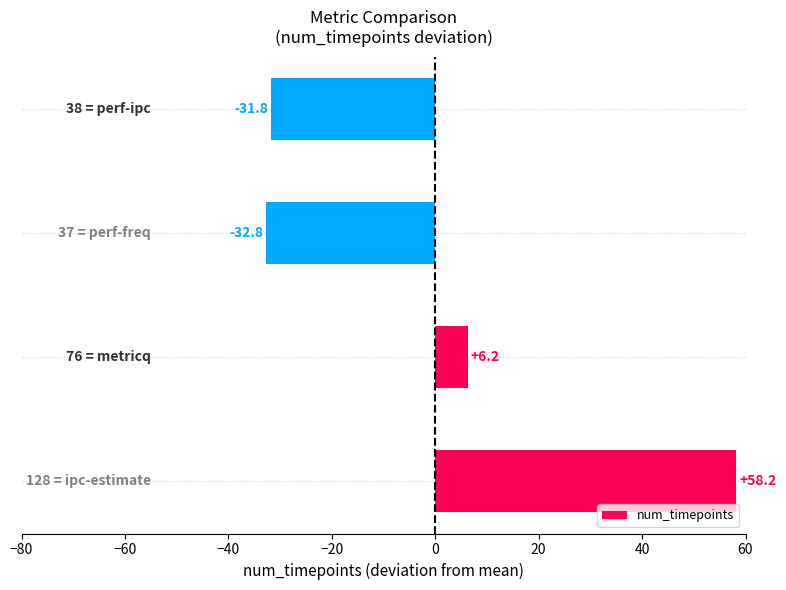

How many categories are shown in the chart?

4